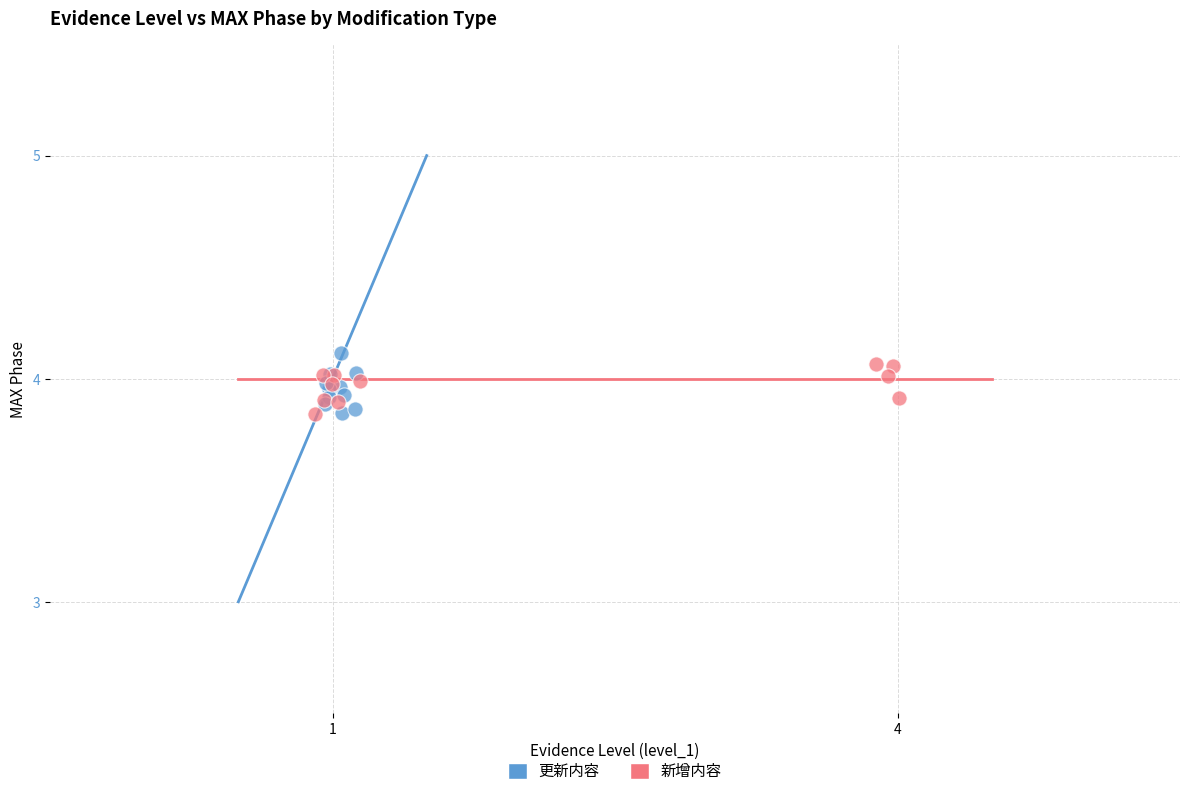

Which series reaches the maximum Y coordinate?

更新内容